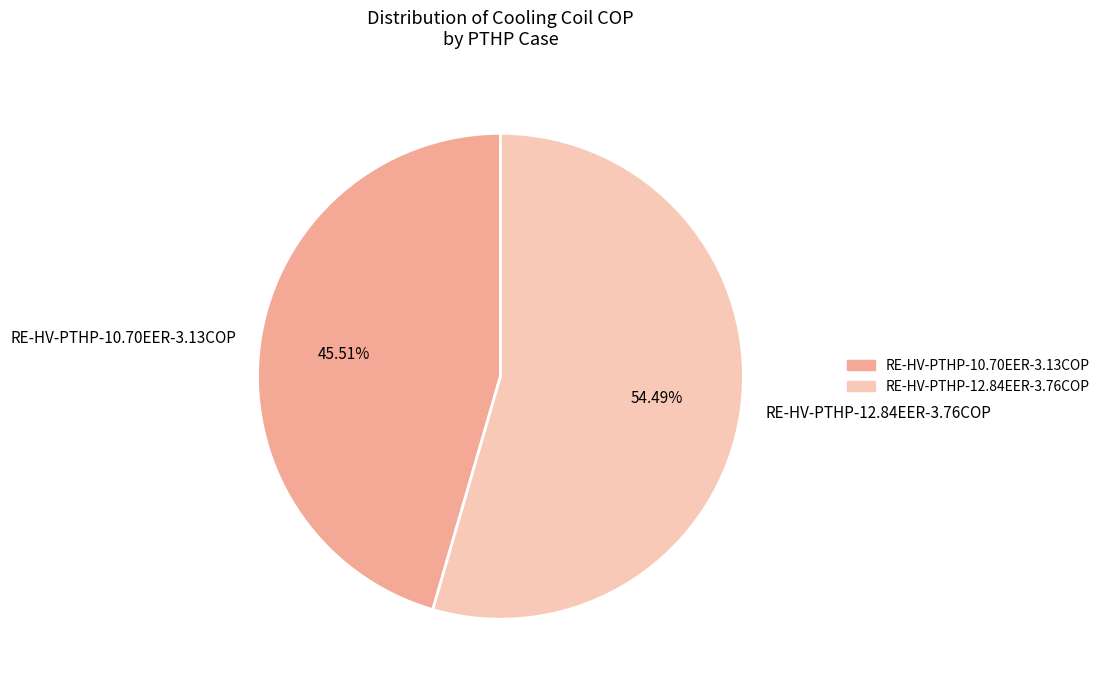

Is it true that RE-HV-PTHP-10.70EER-3.13COP is 31% of the pie?

False